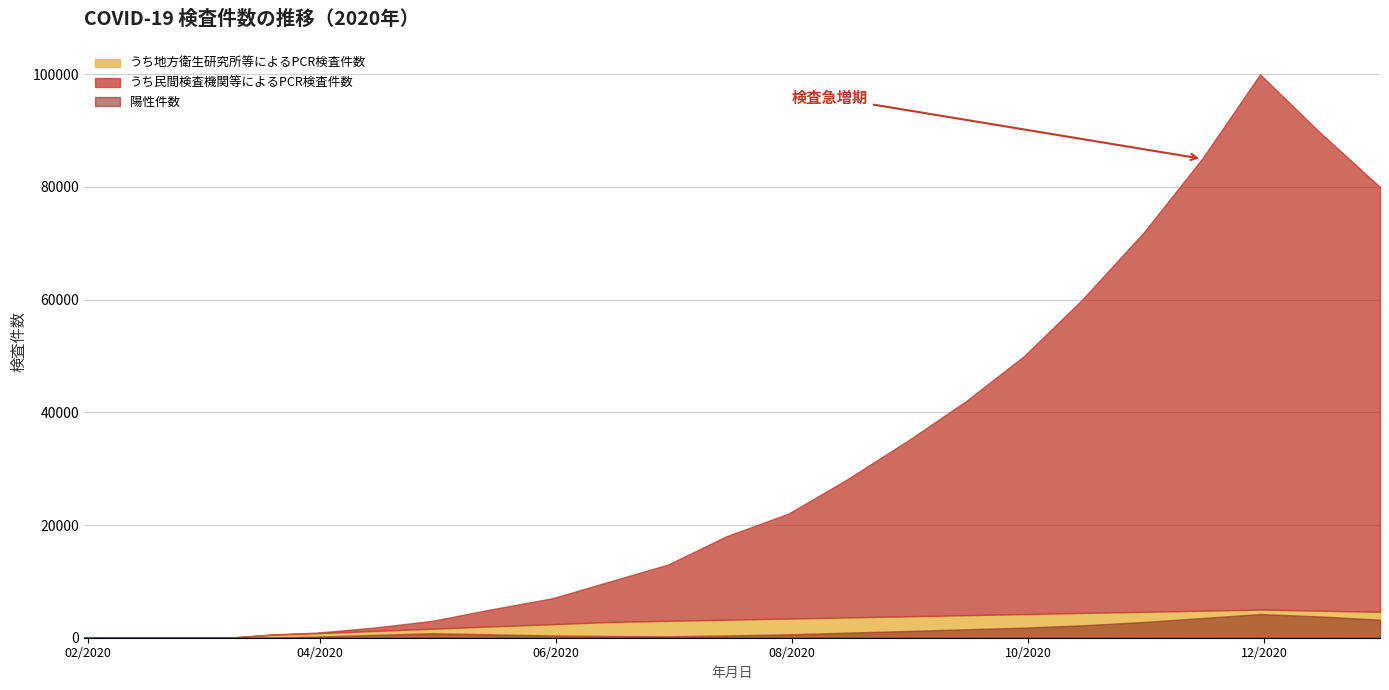

What is the label of the 4th point from the left?

2020-02-21